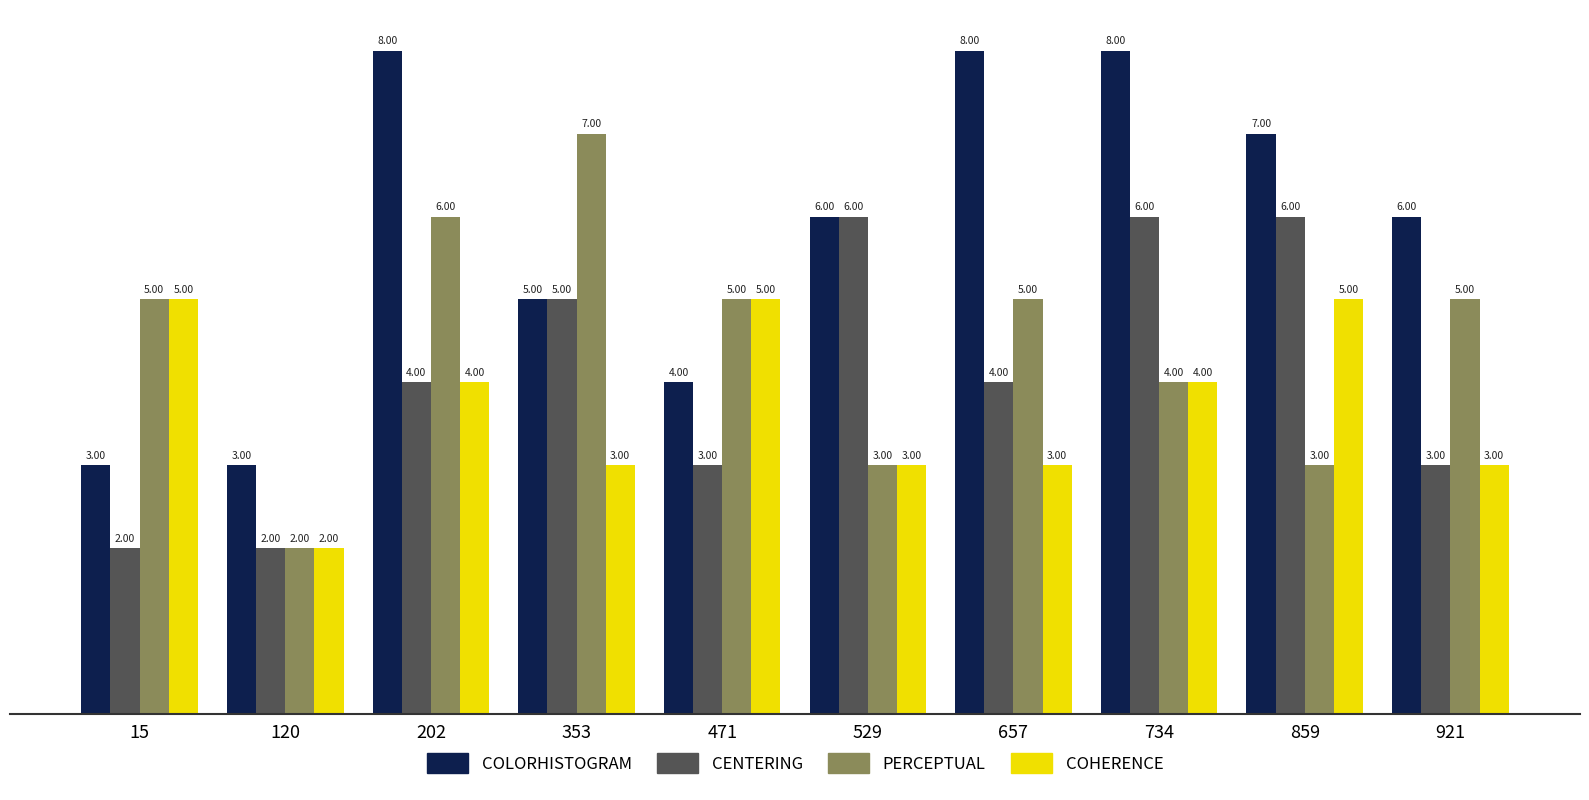

What is the difference between the second highest and second lowest values in the PERCEPTUAL series?

3